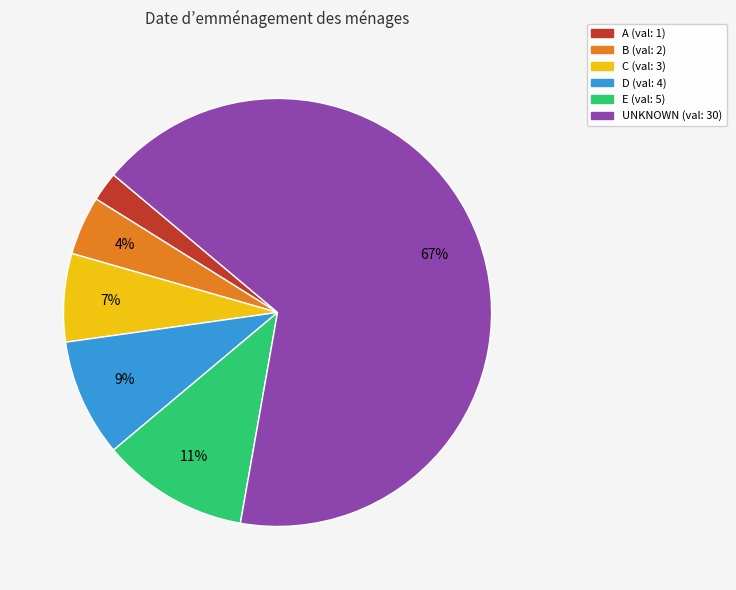

How many segments does this pie chart have?

6